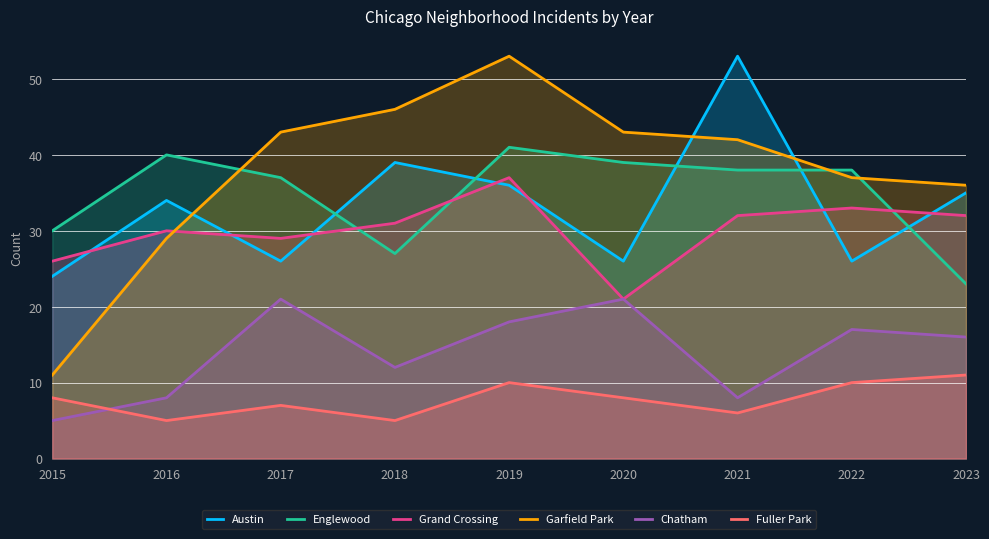

At which label is Austin closest to 38?

2018